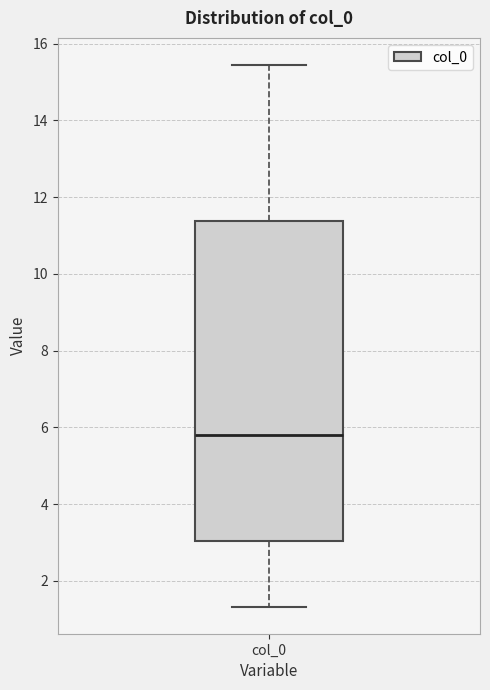

Transcribe this box plot: give where the median line is, the range the box spans, and where the two whiskers end, as read against the y-axis. The values are not printed on the chart, so give them approximately, as read against the axis.

median 5.8, box 3.0 to 11.4, whiskers 1.4 to 15.4